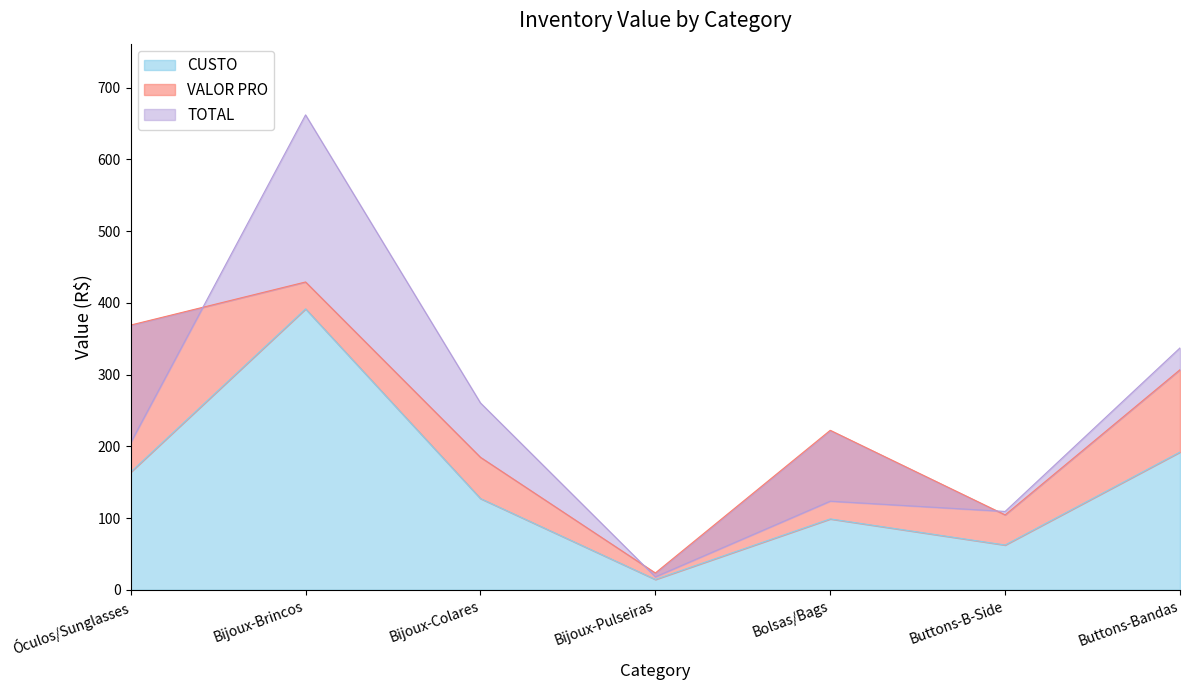

True or false: TOTAL has more than 0 interior local peaks.

True